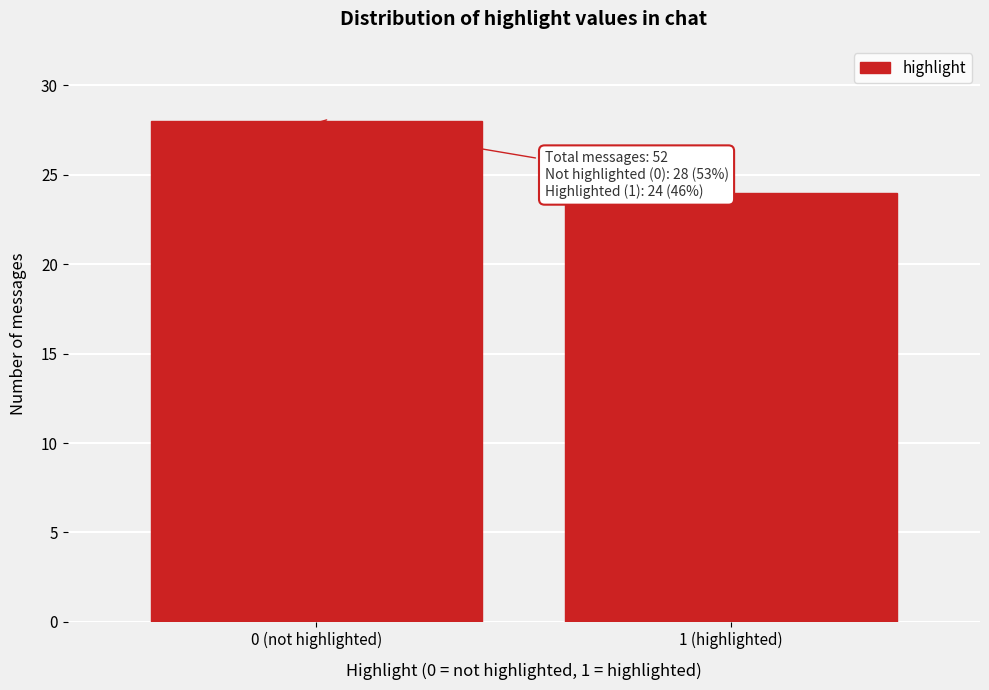

Reading right to left, transcribe all the data shown in this chart.

24	28